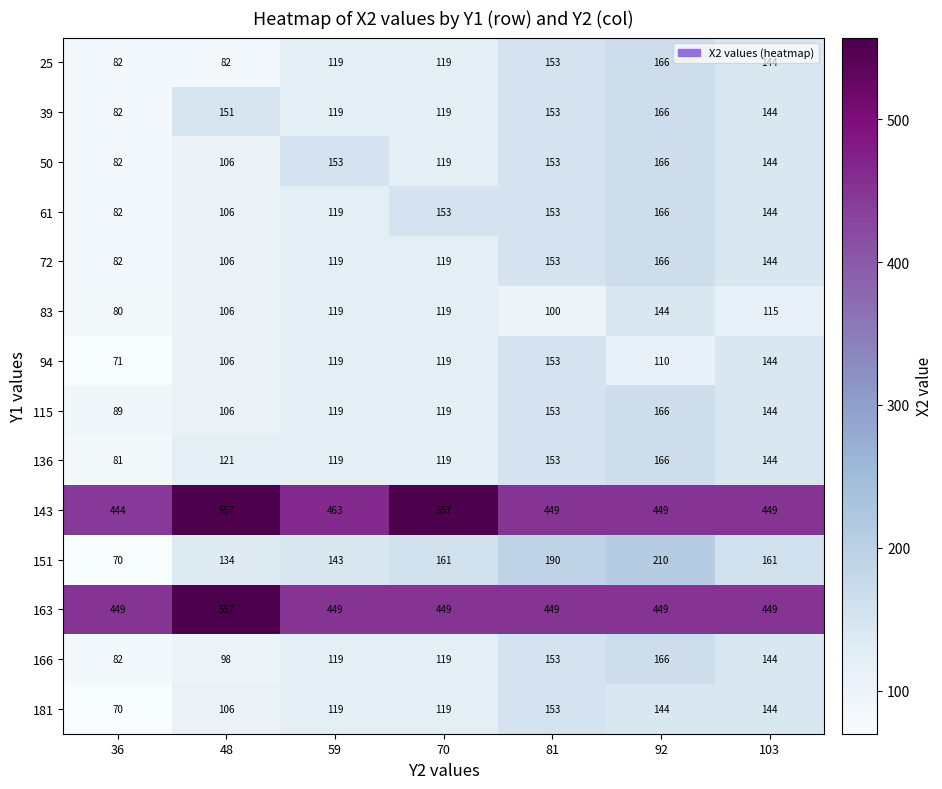

At which label is 83 closest to 112?

103